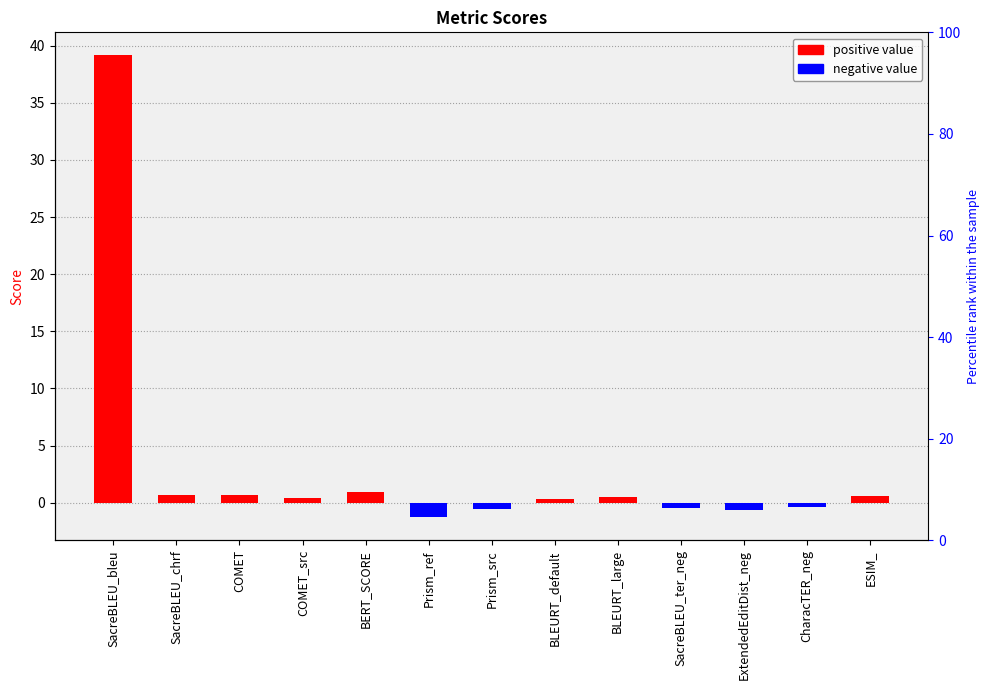

How many negative value values are between 0 and 1?

8